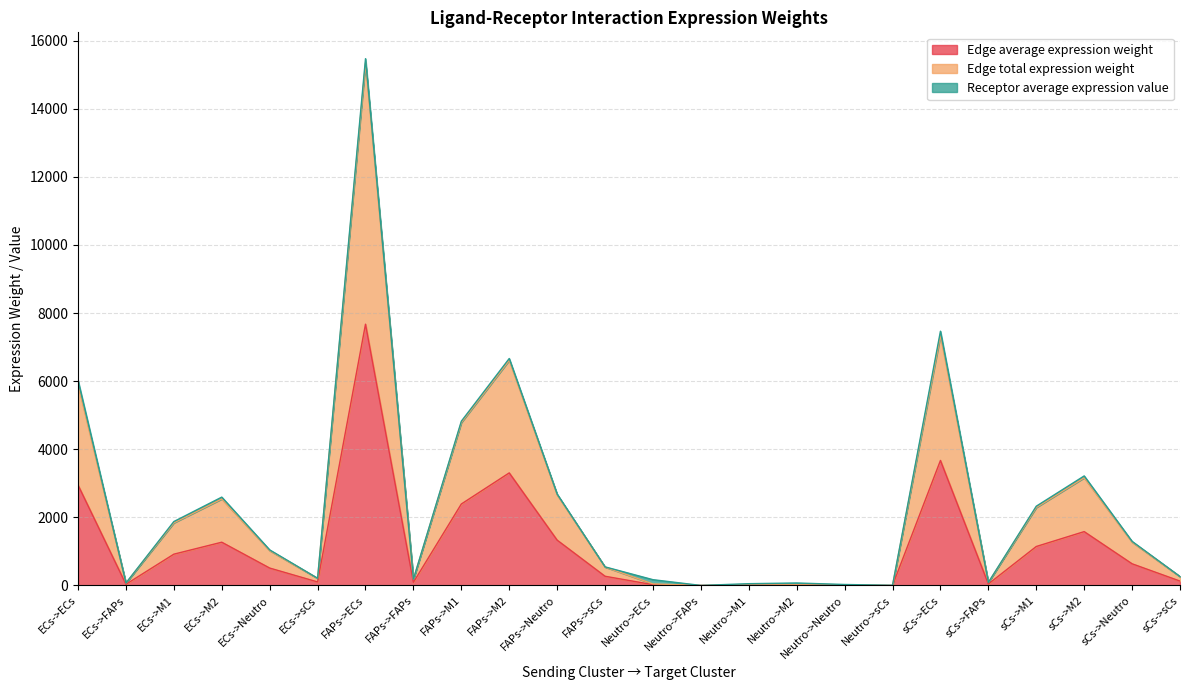

At which category does the chart reach its peak across all series?

FAPs->ECs